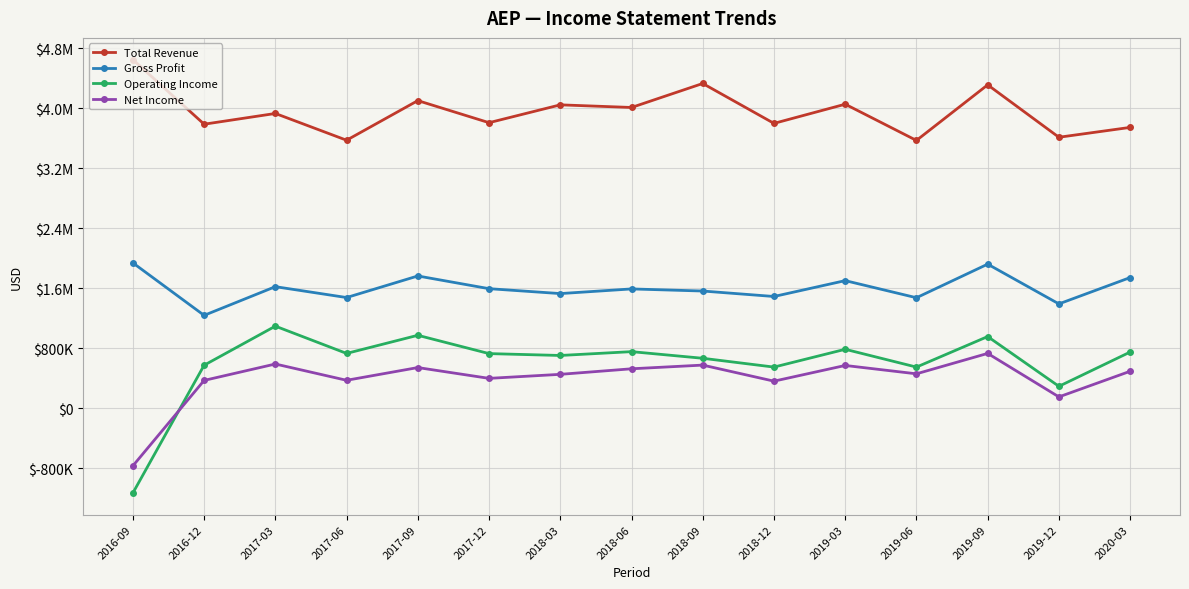

Which series has the largest range (max minus min)?

Operating Income